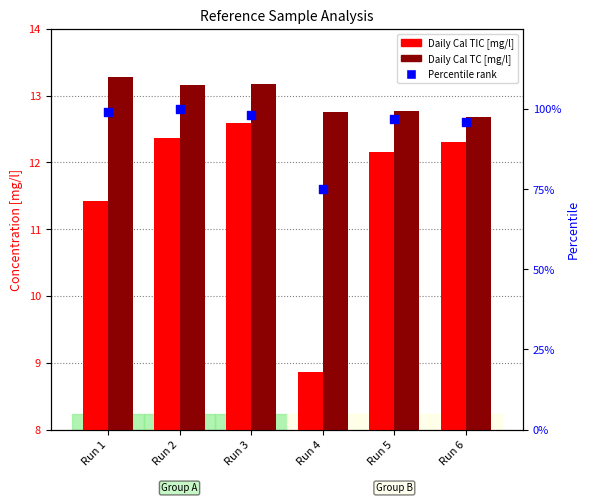

What is the total value across all series at Run 5?

121.9